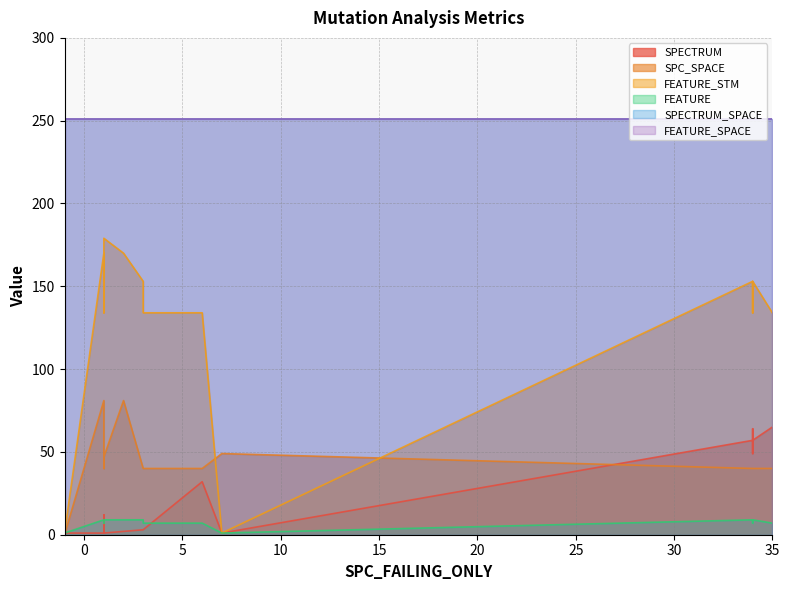

What is the value of the SPC_SPACE point at the 4th from the left?

40